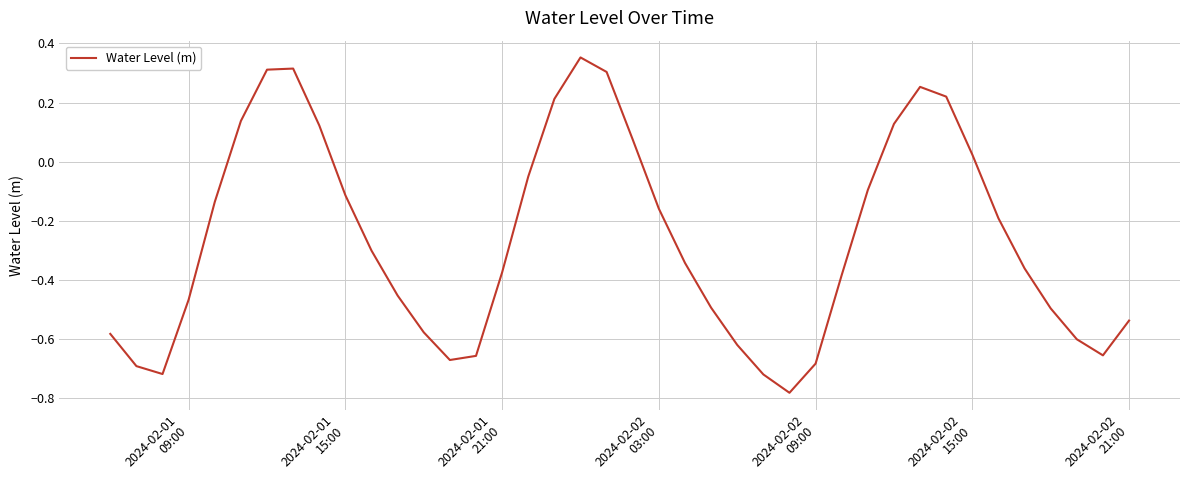

Reading left to right, list all the values displayed in this chart.

-0.6	-0.7	-0.7	-0.5	-0.1	0.1	0.3	0.3	0.1	-0.1	-0.3	-0.5	-0.6	-0.7	-0.7	-0.4	-0.1	0.2	0.4	0.3	0.1	-0.2	-0.3	-0.5	-0.6	-0.7	-0.8	-0.7	-0.4	-0.1	0.1	0.3	0.2	0.0	-0.2	-0.4	-0.5	-0.6	-0.7	-0.5